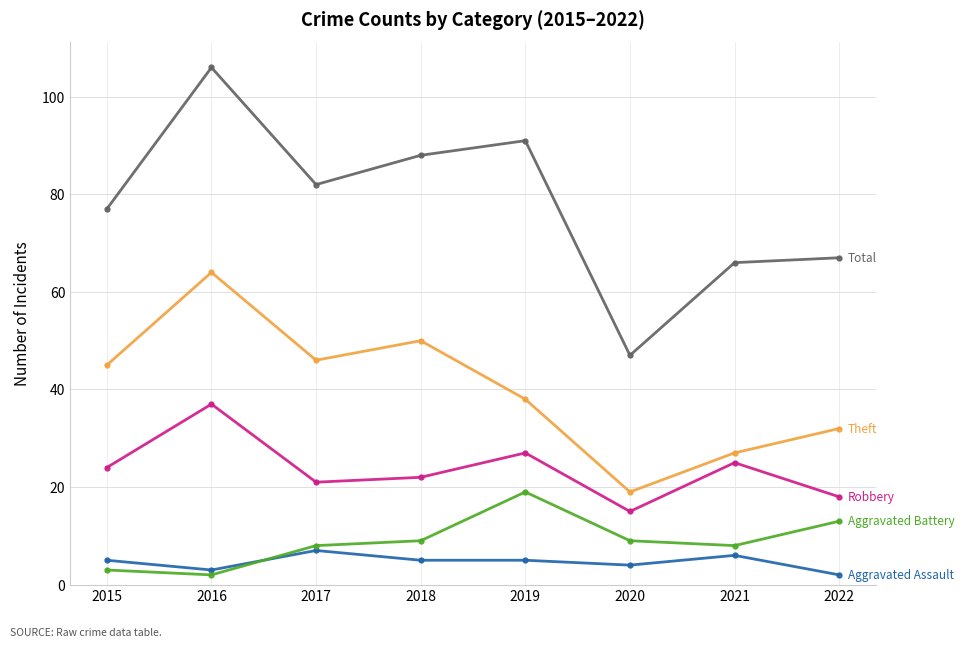

What is the spread (max minus min) of values at 2018?

83